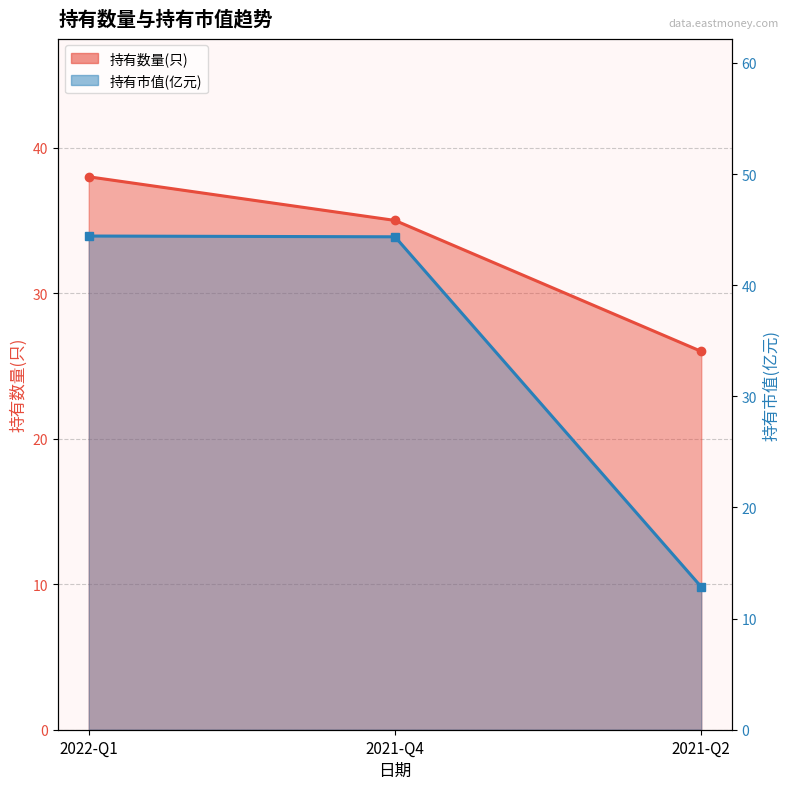

What is the maximum value shown in the chart?

44.4